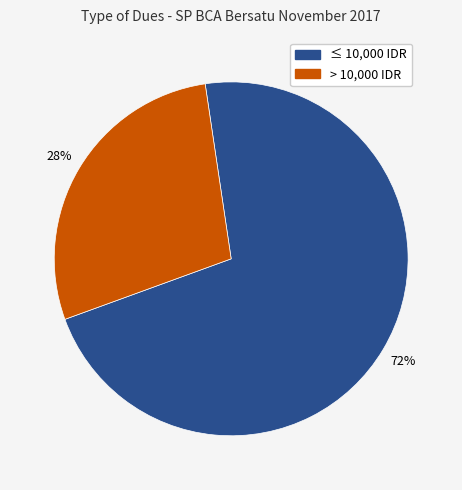

Does any single category account for the majority?

Yes